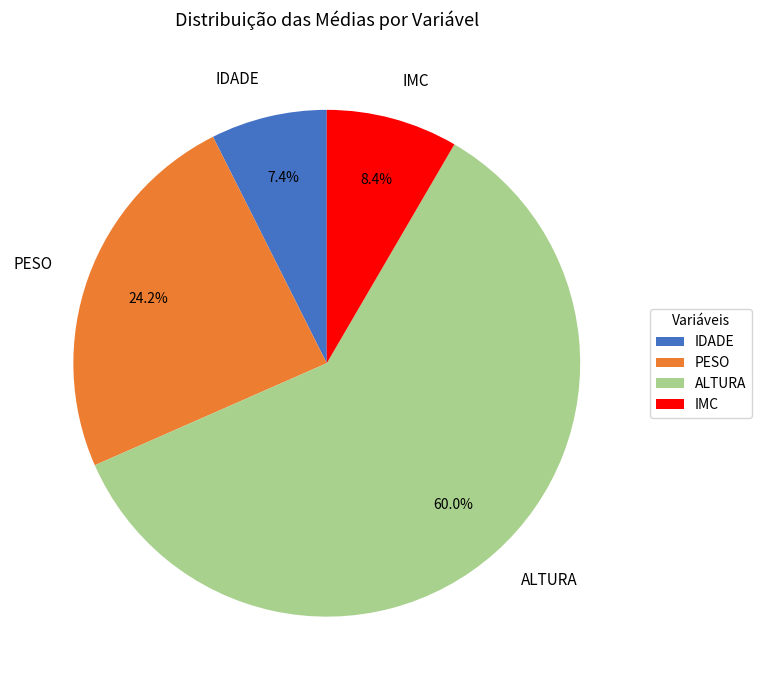

Combined, do ALTURA and PESO account for over 50%?

Yes